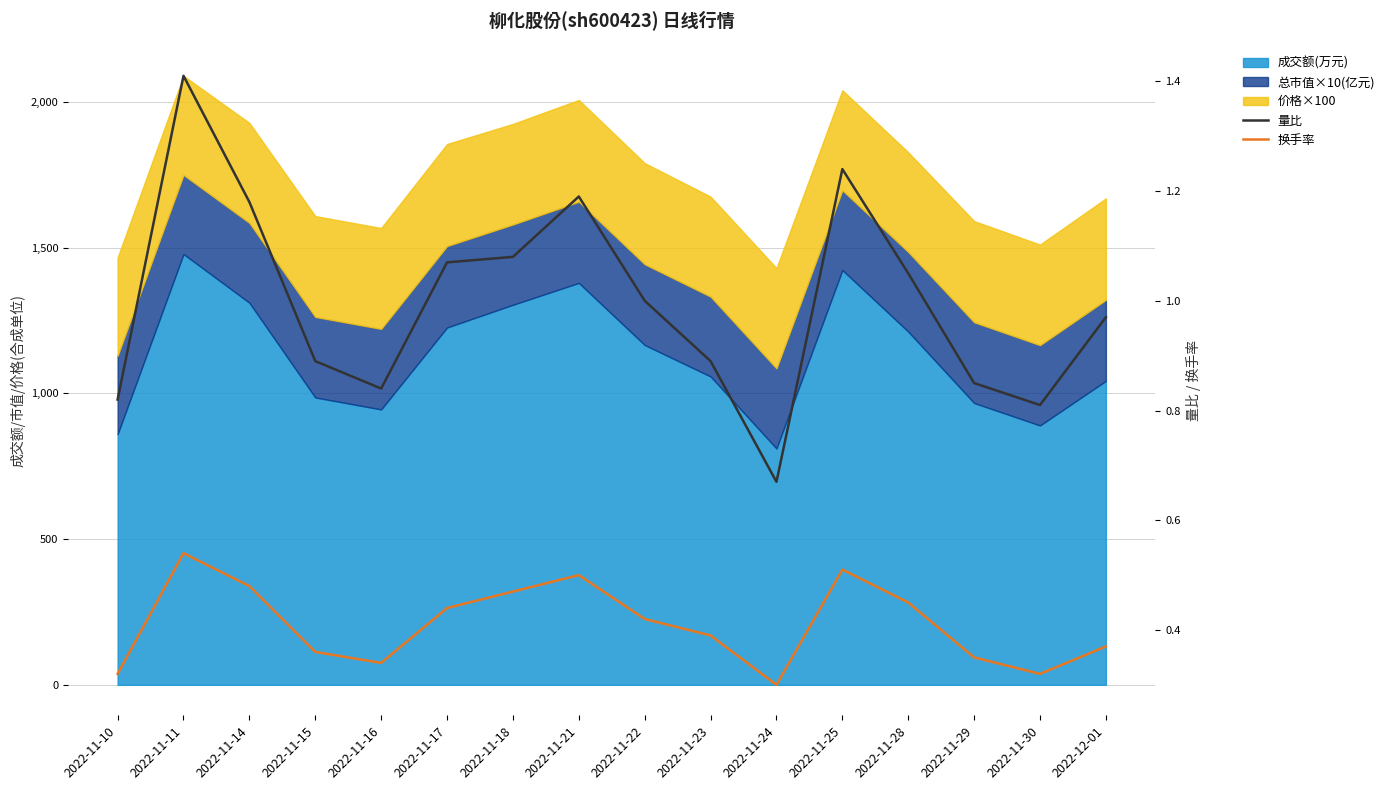

In 量比, how many points are lower than both neighbors (excluding endpoints)?

3